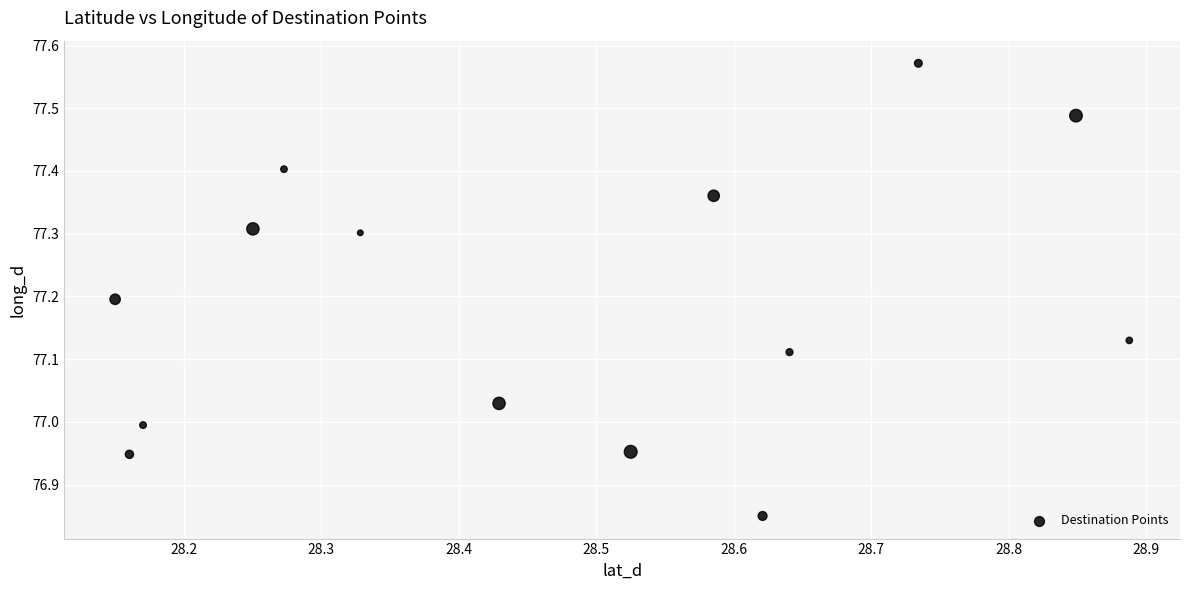

What is the range of X values (max minus min)?

0.7